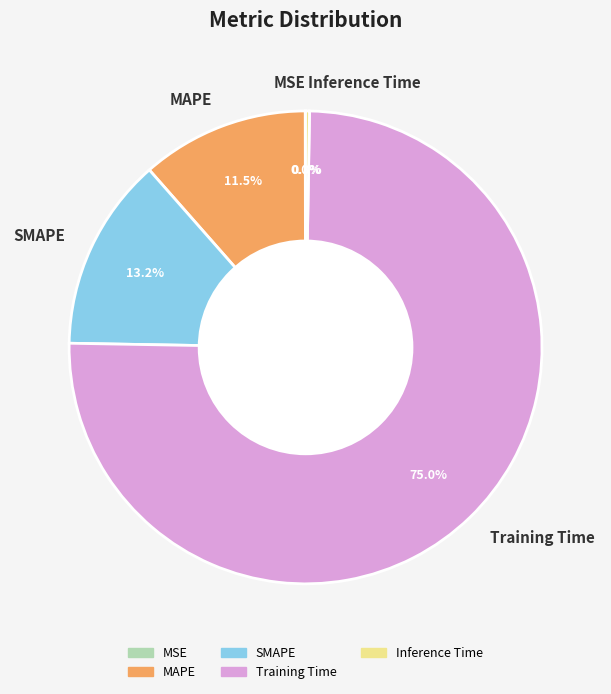

Is it true that SMAPE is 13% of the pie?

True